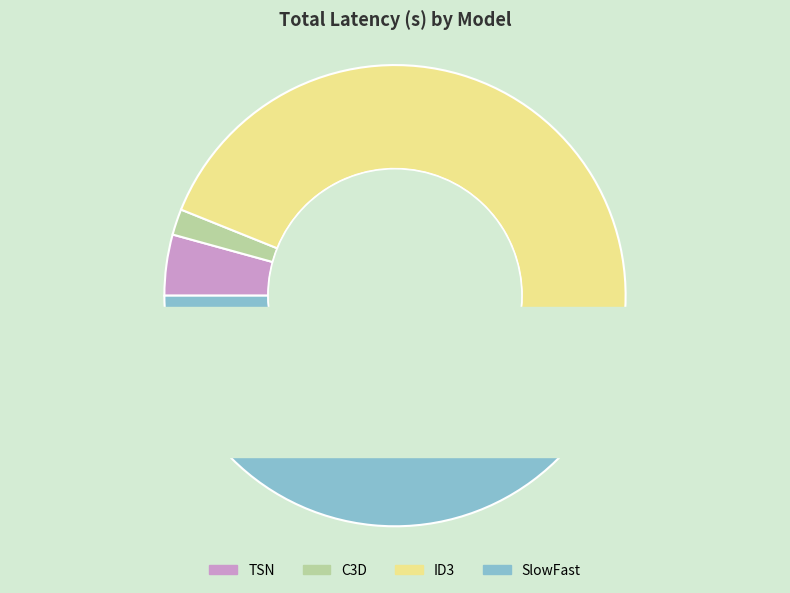

Is it true that ID3 is 41% of the pie?

False